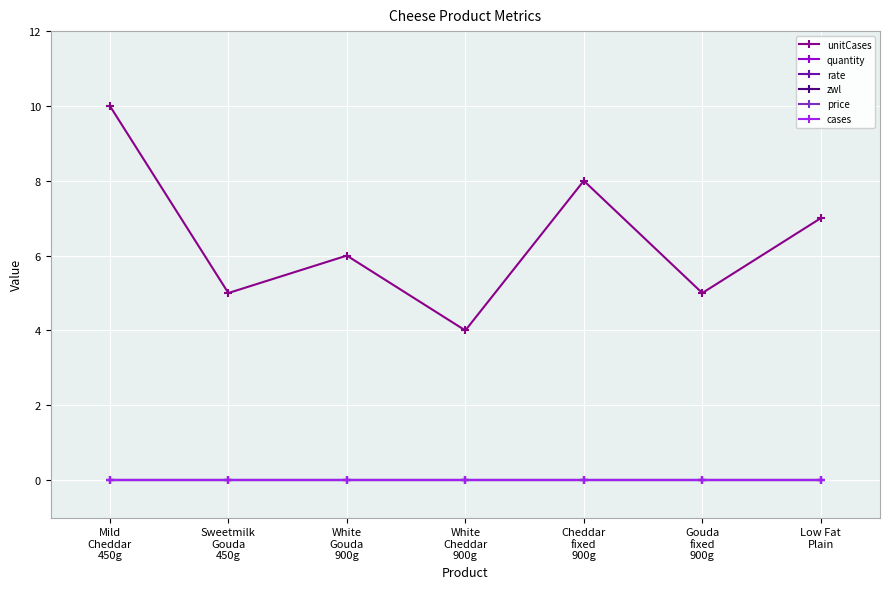

Which series has the widest spread of values?

unitCases